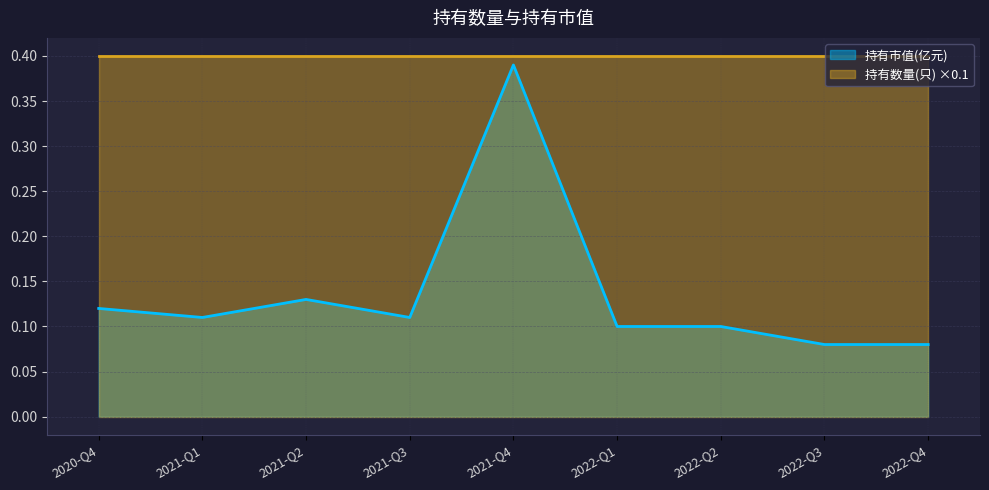

Which has a higher value, 2022-Q4 or 2021-Q1?

2021-Q1